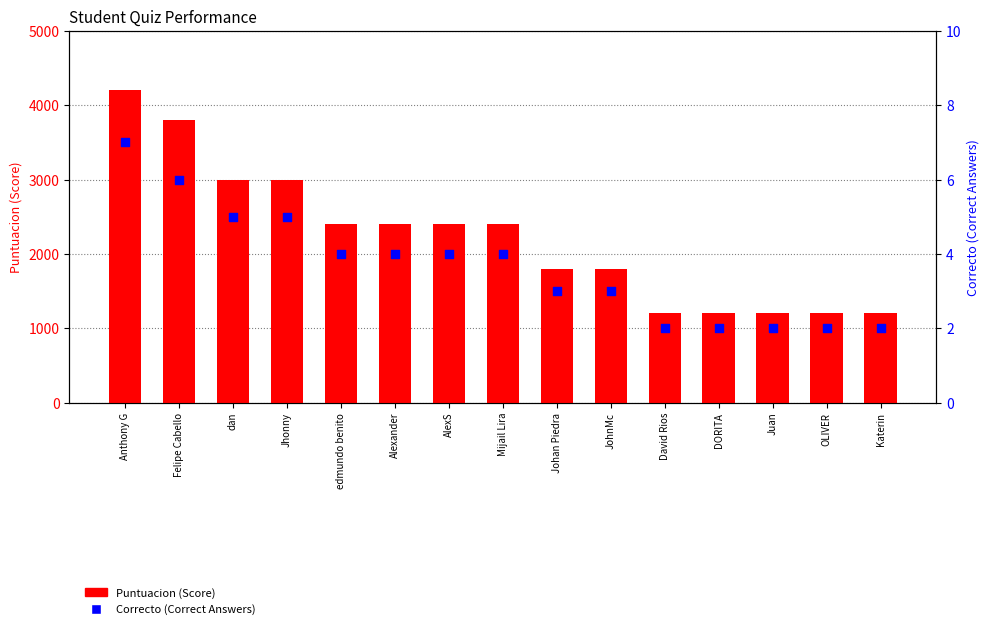

Which series contains the highest Y value?

Puntuacion (Score)